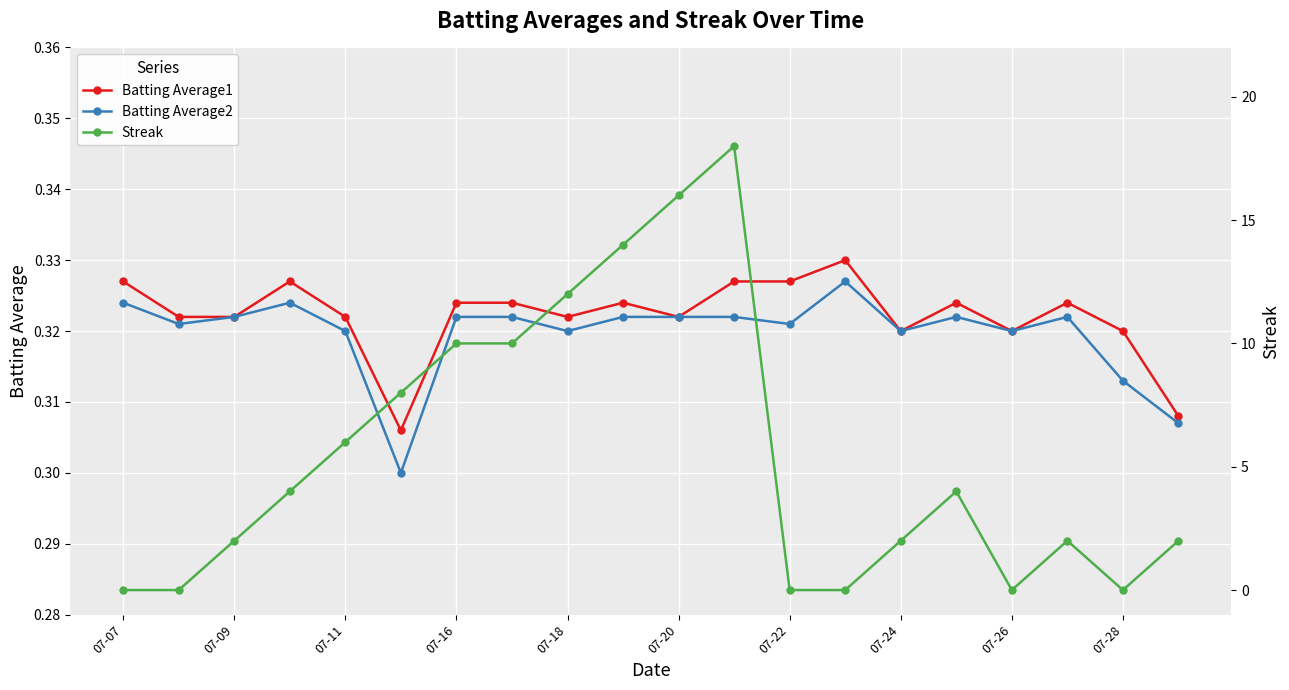

What is the average value of the Streak series?

5.5